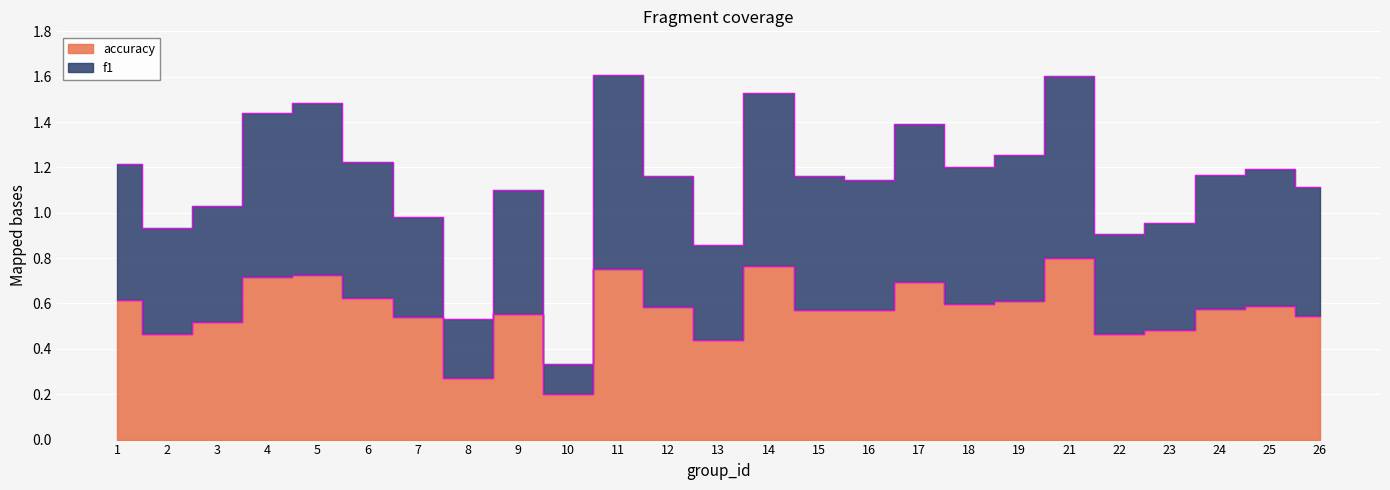

At which category does accuracy reach its first local valley?

2